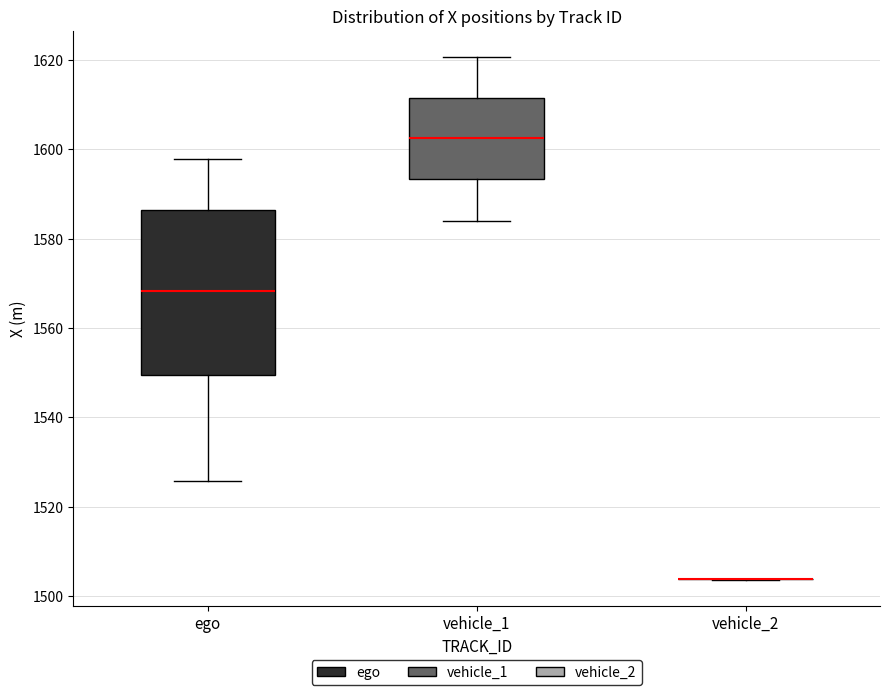

Comparing the boxes themselves (not the whiskers), which one is the tallest?

ego